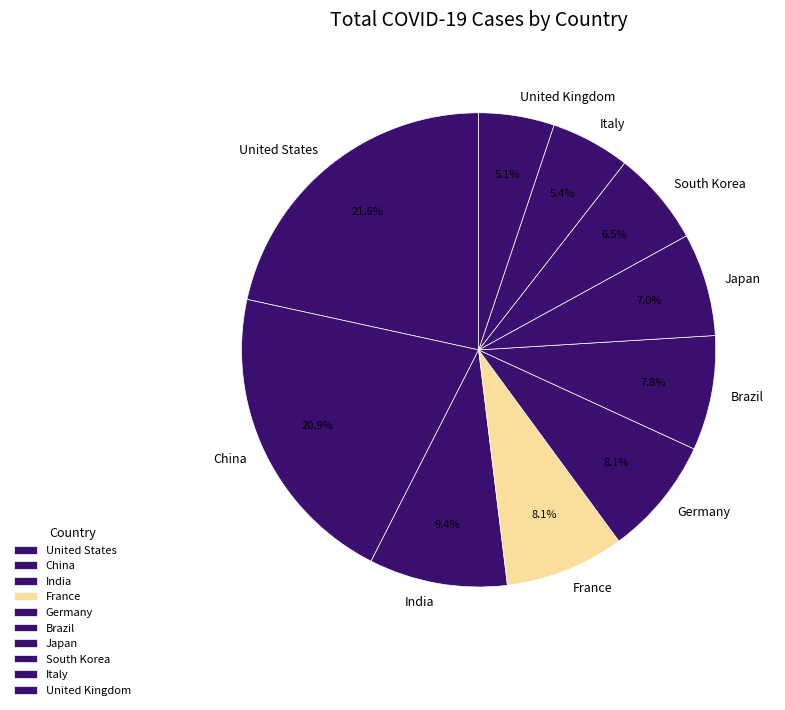

Which has a higher value, United Kingdom or Germany?

Germany